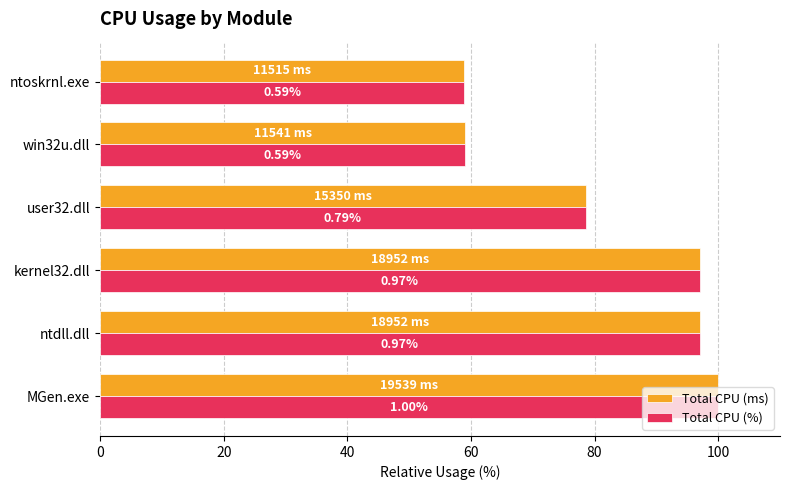

What are all the series names shown in the legend?

Total CPU (ms), Total CPU (%)